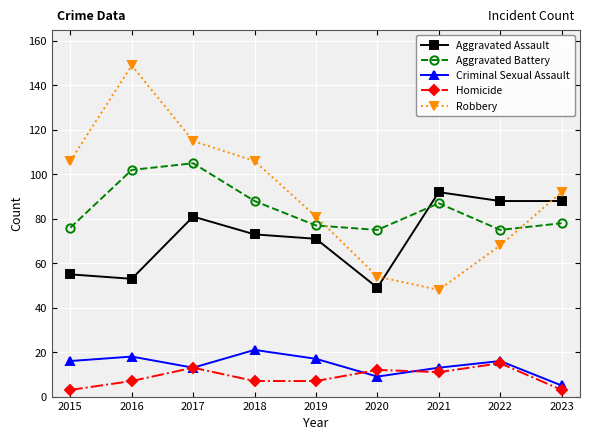

Which series has the largest range (max minus min)?

Robbery